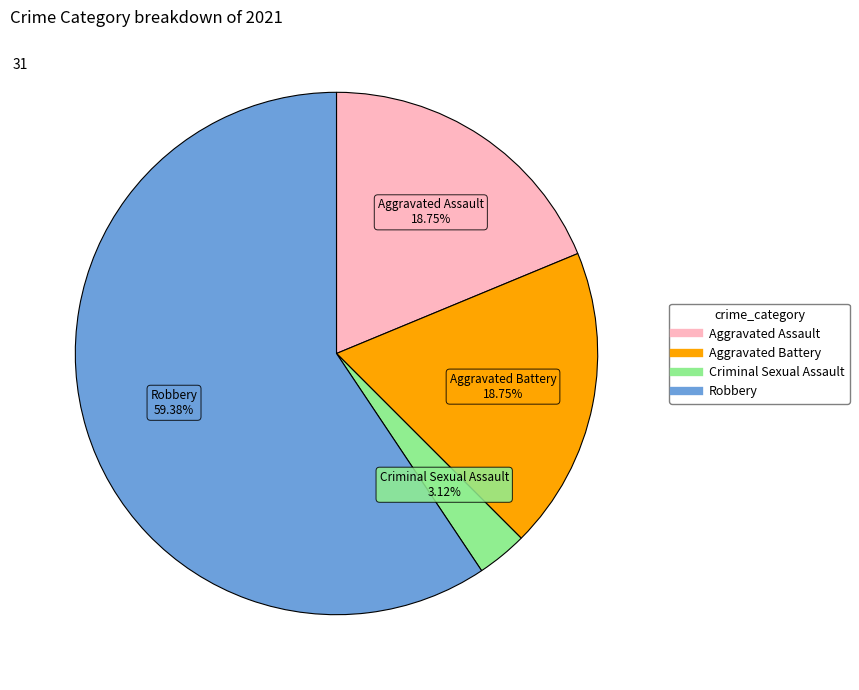

Does any single category account for the majority?

Yes